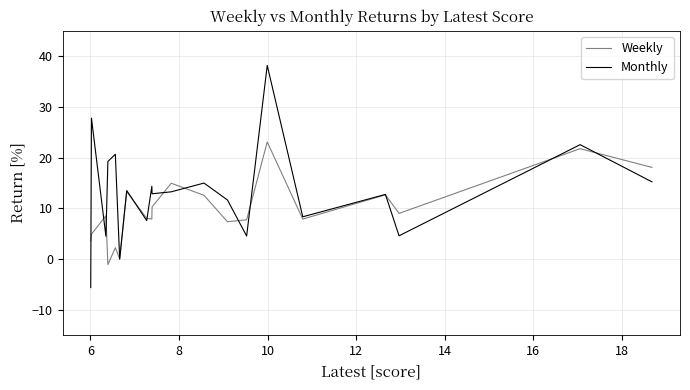

True or false: Monthly and Weekly cross at least once.

True